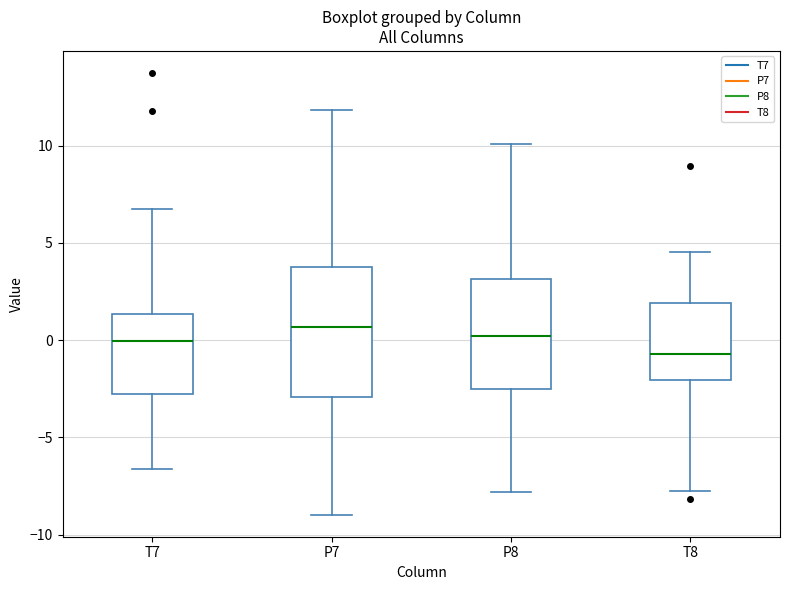

Which box has the lowest median line?

T8